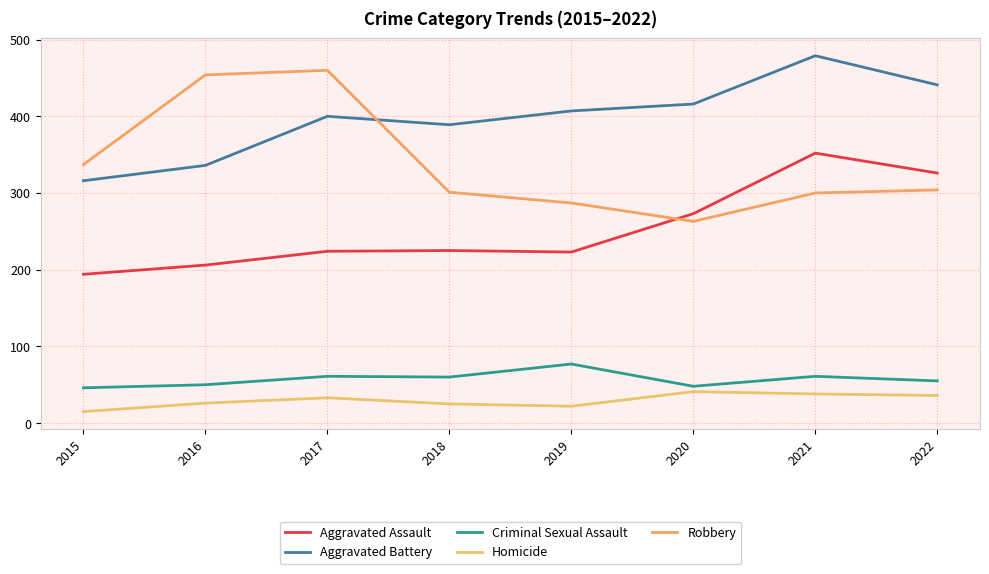

True or false: Robbery and Aggravated Assault intersect in this chart.

True